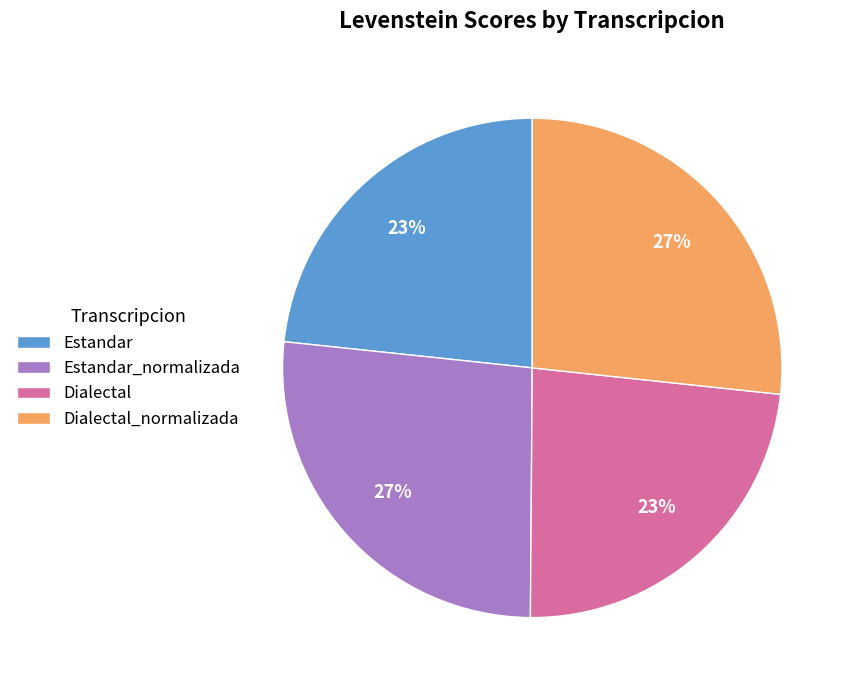

To the nearest percent, what portion does Dialectal represent?

23%